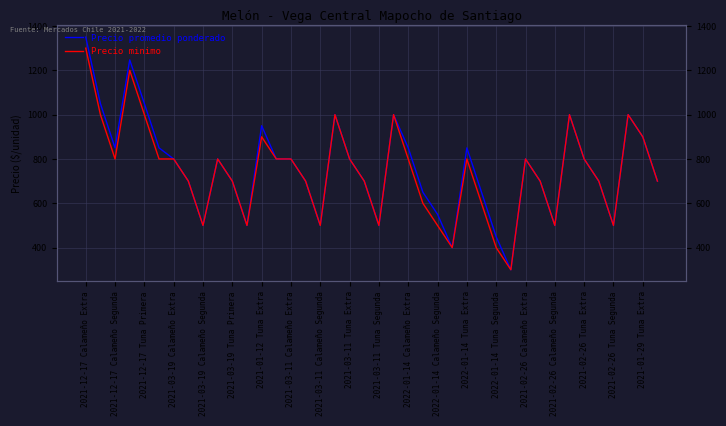

True or false: Precio promedio ponderado and Precio minimo cross at least once.

False